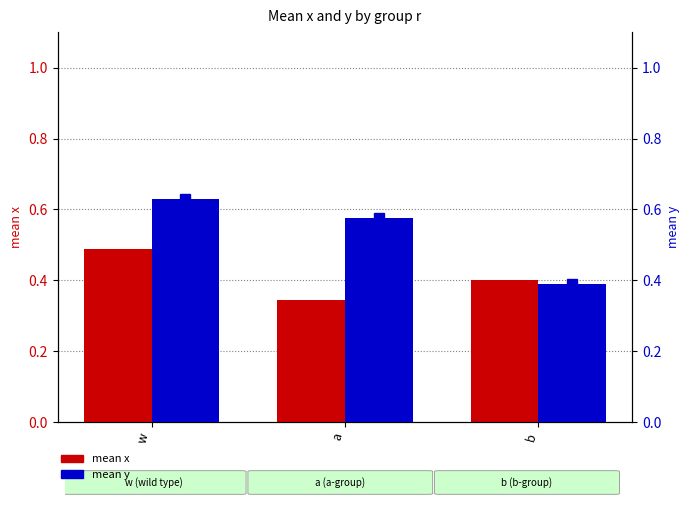

What is the average value of the mean y series?

0.5